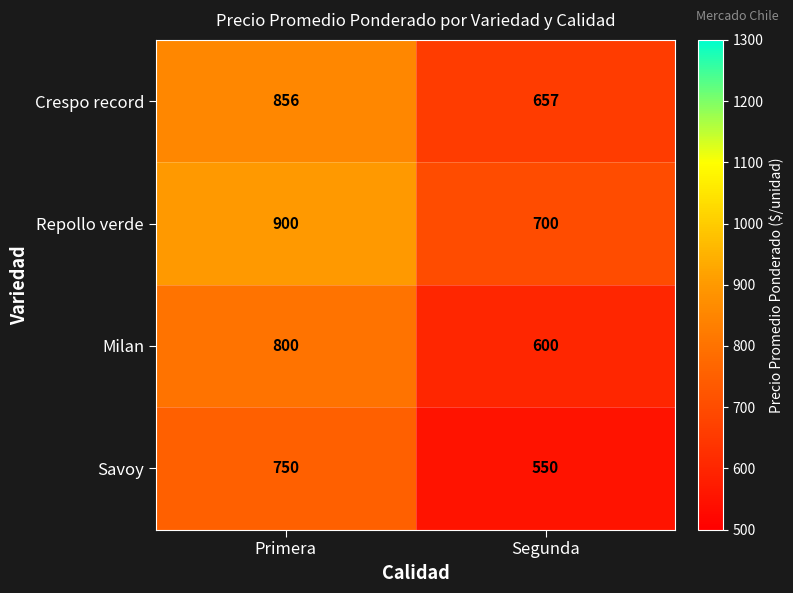

Rank the series at Segunda from highest to lowest value.

Repollo verde, Crespo record, Milan, Savoy